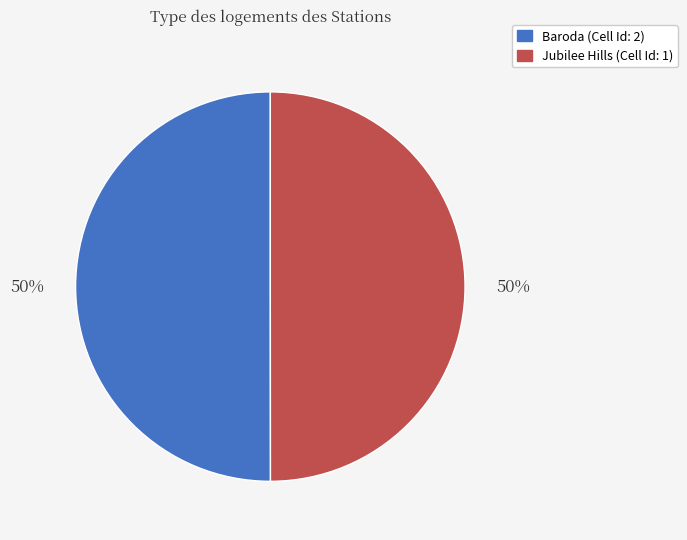

Approximately how many times larger is the value at Jubilee Hills (Cell Id: 1) compared to Baroda (Cell Id: 2)?

1.0